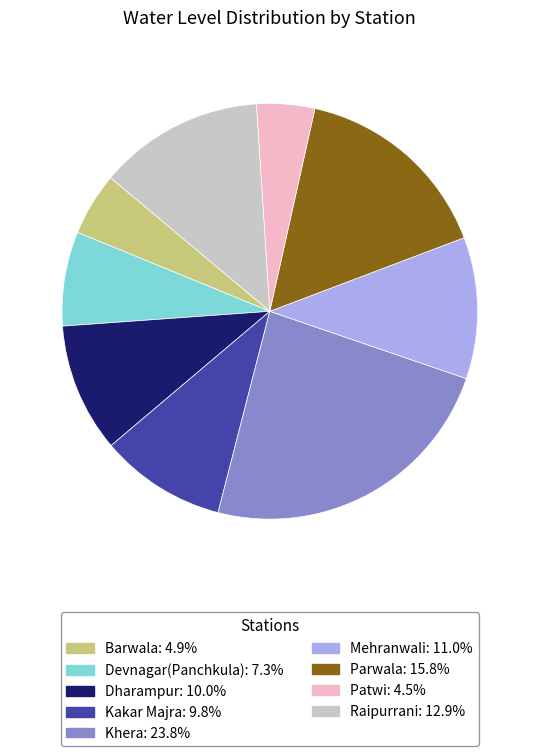

Is there a majority slice in this chart?

No